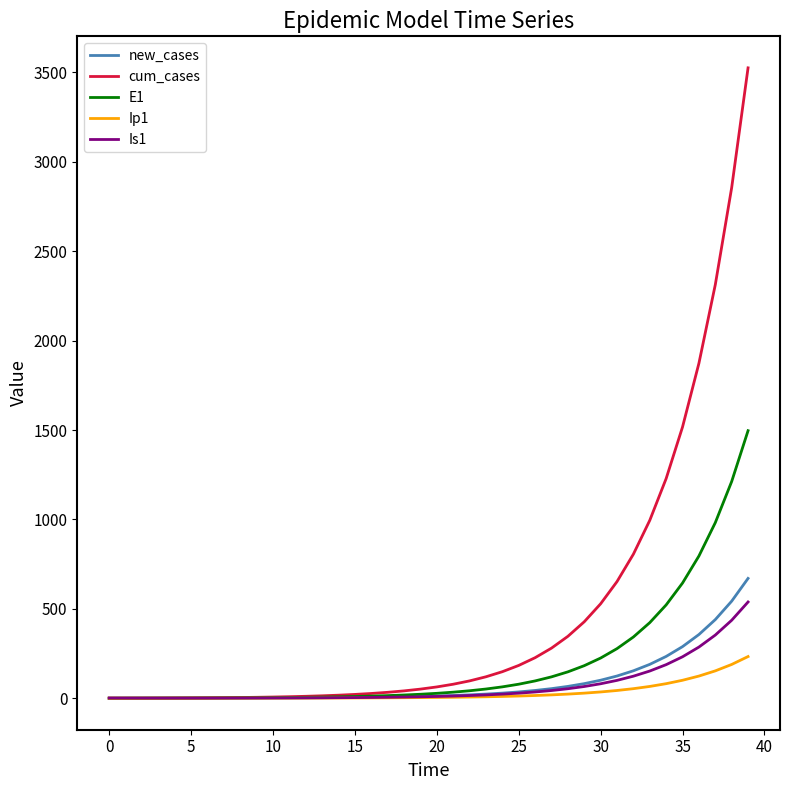

What is the highest value of the Is1 series?

538.2